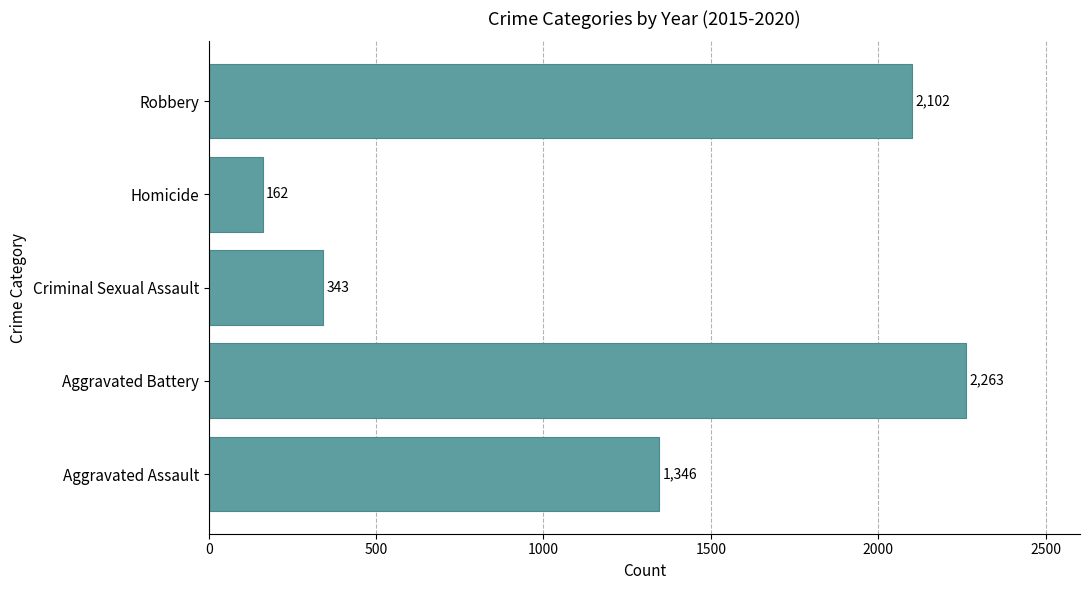

At which label is the value closest to 1212?

Aggravated Assault